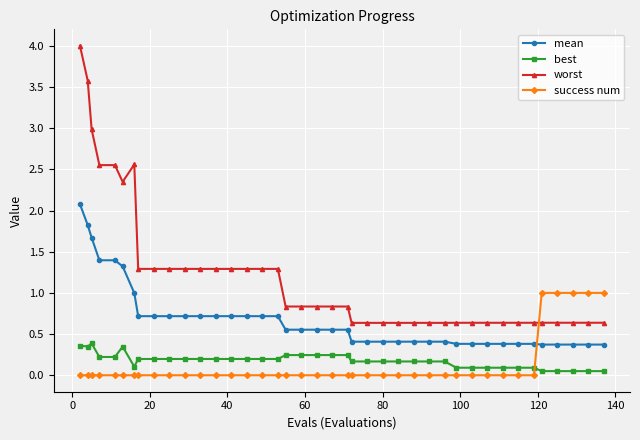

Which series has the largest total across all categories?

worst